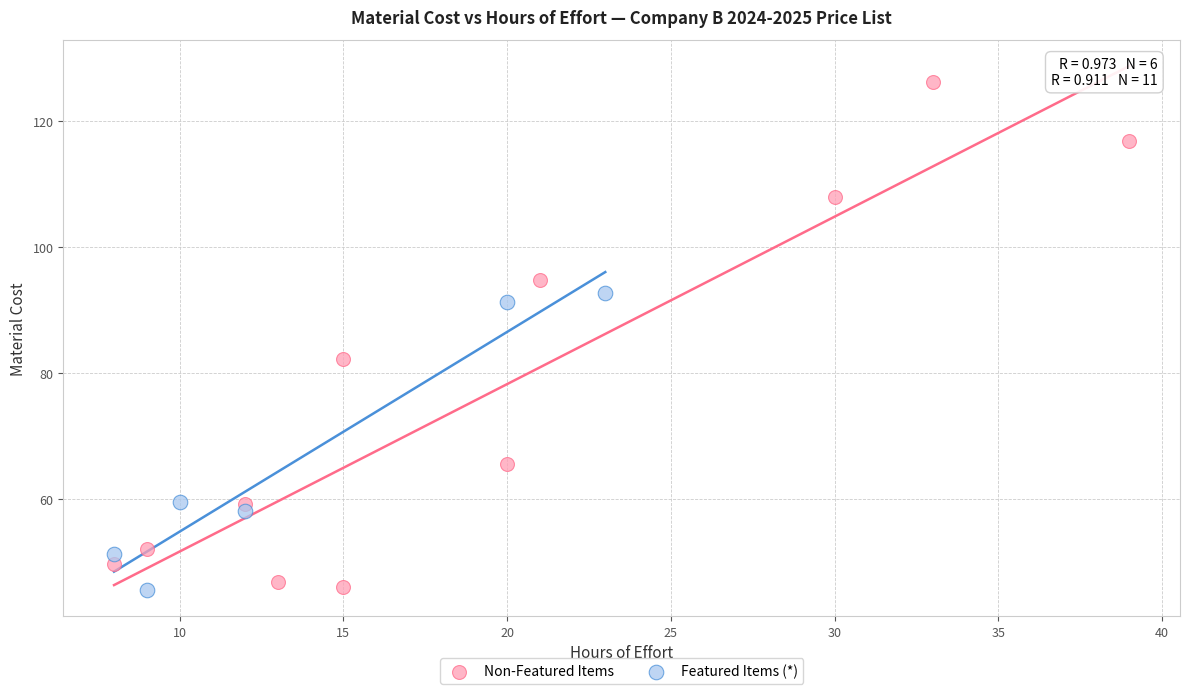

Which series contains the highest Y value?

Non-Featured Items